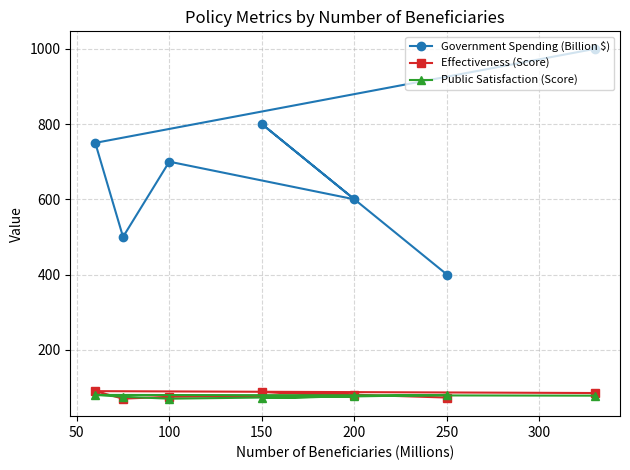

True or false: Public Satisfaction (Score) and Government Spending (Billion $) cross at least once.

False